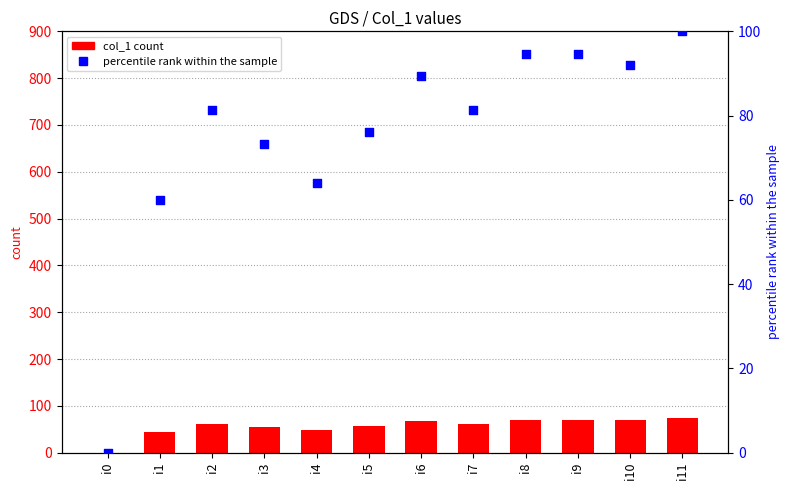

Which series has the largest Y range (max minus min)?

percentile rank within the sample